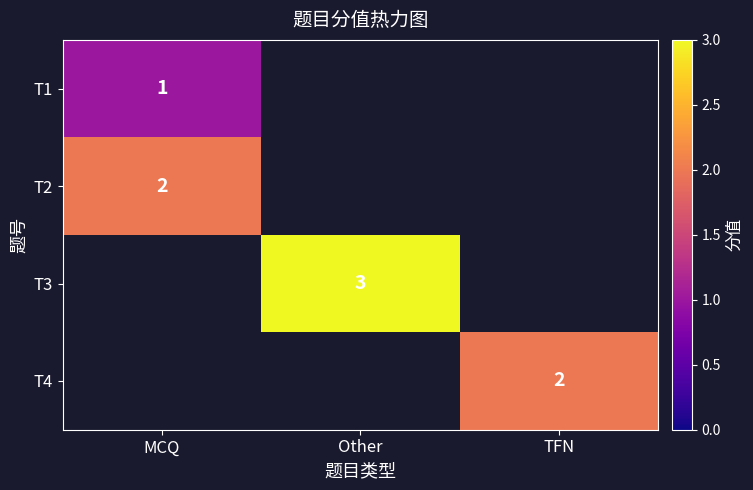

The value of T2 at MCQ is 2. True or false?

True